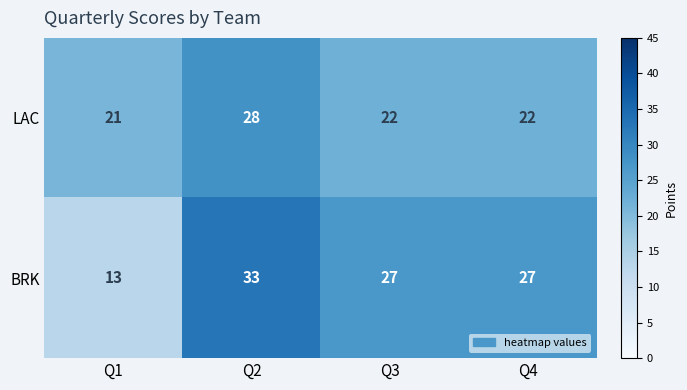

What is the lowest value of the LAC series?

21